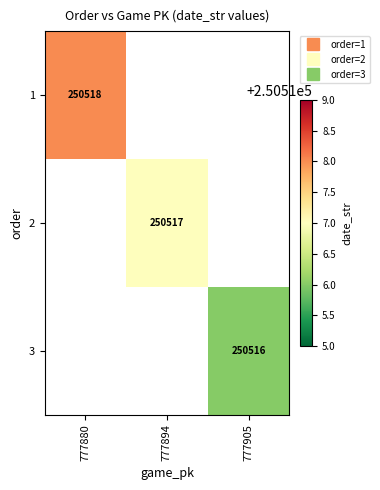

How many series are shown in this chart?

3